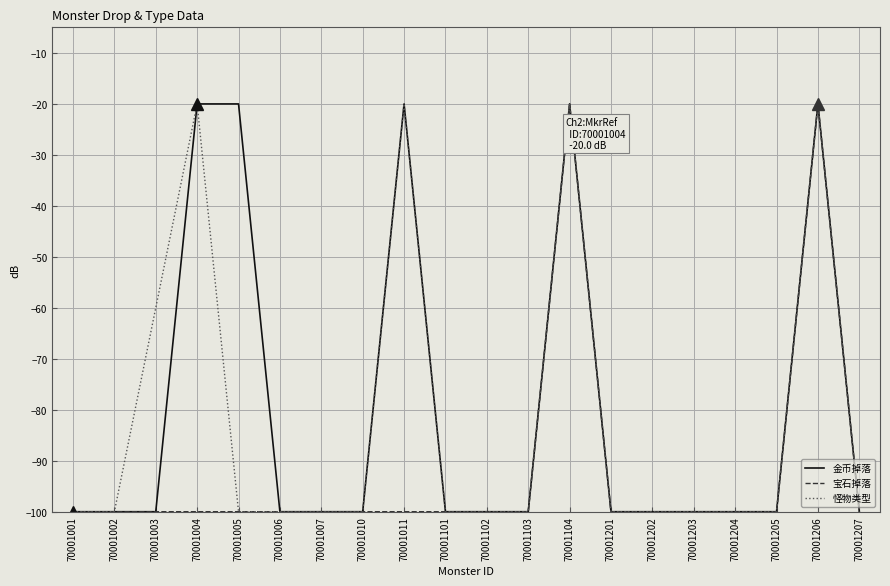

List the series in order of their overall mean, lowest first.

宝石掉落, 怪物类型, 金币掉落